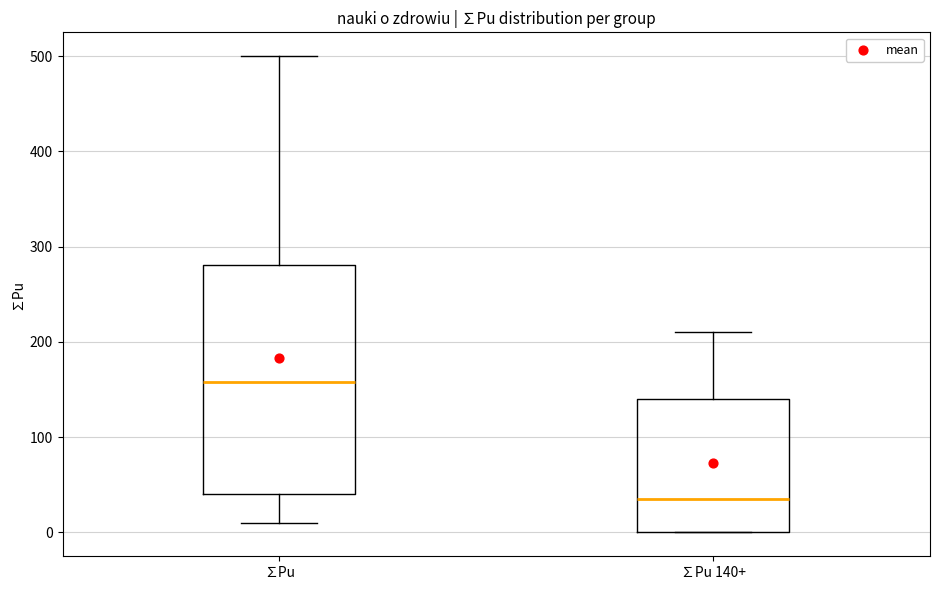

Reading left to right, transcribe this box plot: for each box, give where its median line is, the range the box spans, and where its two whiskers end, as read against the y-axis. The values are not printed on the chart, so give them approximately, as read against the axis.

∑Pu: median 160, box 40 to 280, whiskers 10 to 500
∑Pu 140+: median 40, box 0 to 140, whiskers 0 to 210